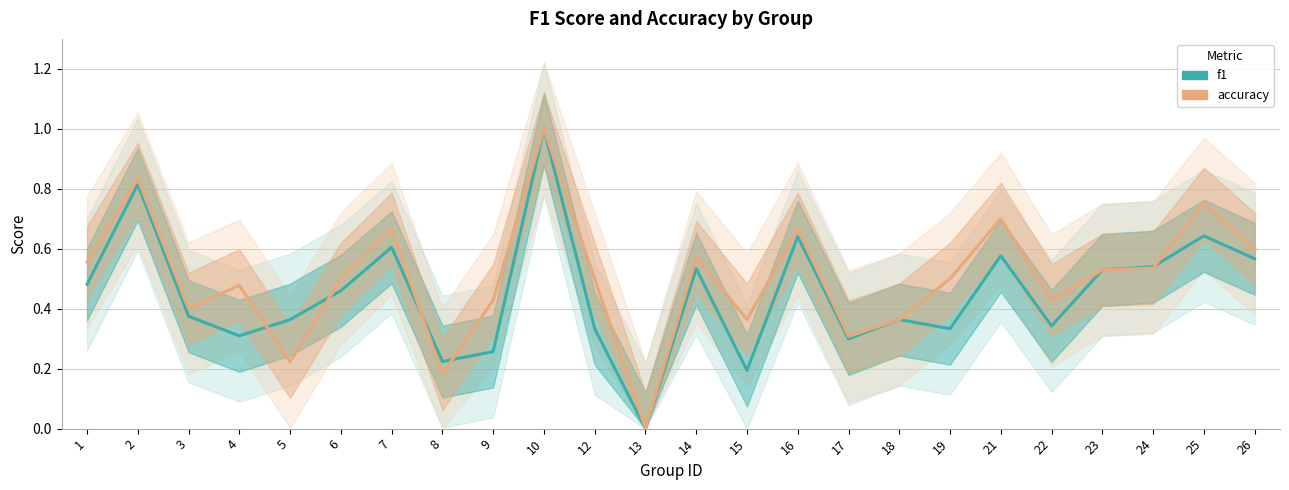

Where is the first local minimum for accuracy?

3